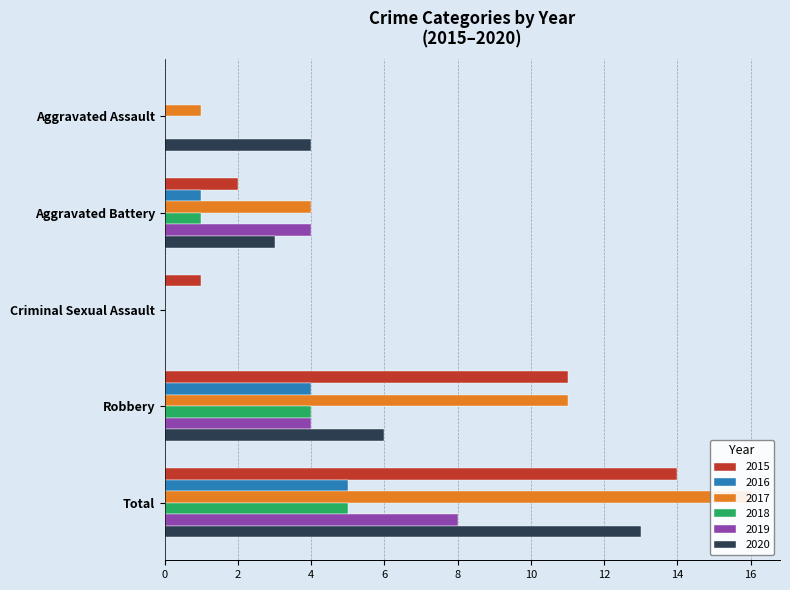

The 2016 series shows 2 at Criminal Sexual Assault. True or false?

False